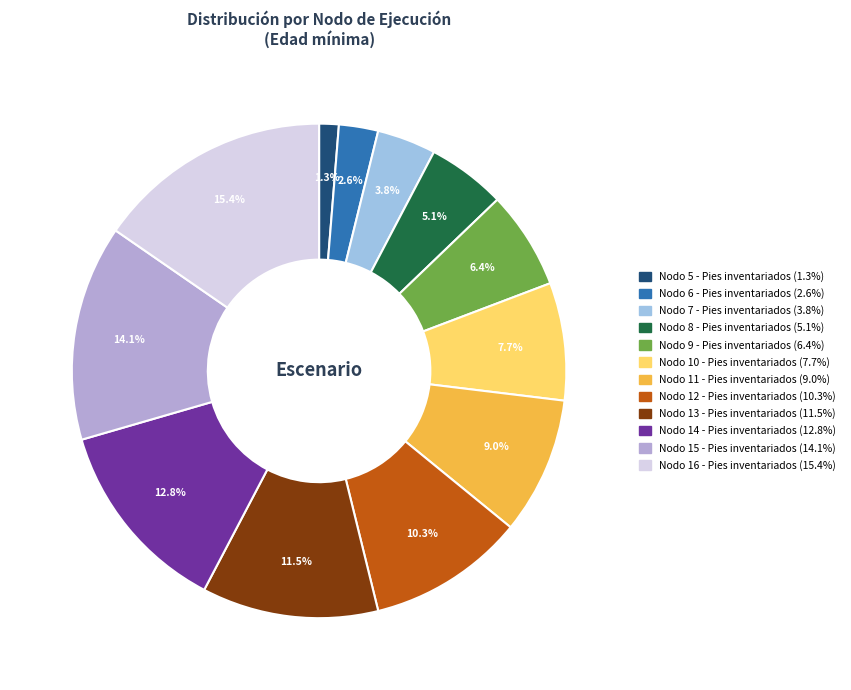

To the nearest percent, what is the difference between the Nodo 8 - Pies inventariados and Nodo 13 - Pies inventariados slice percentages?

6%